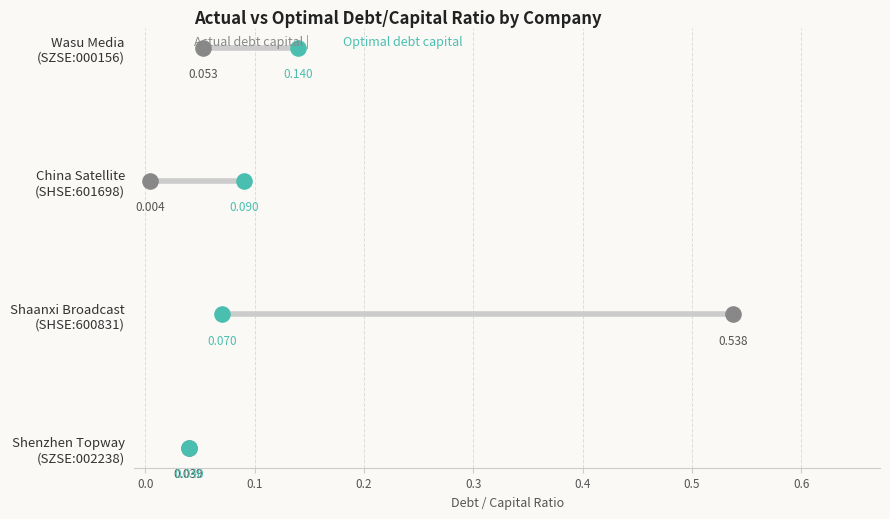

What are all the series names shown in the legend?

actual_debt_capital, optimal_debt_capital